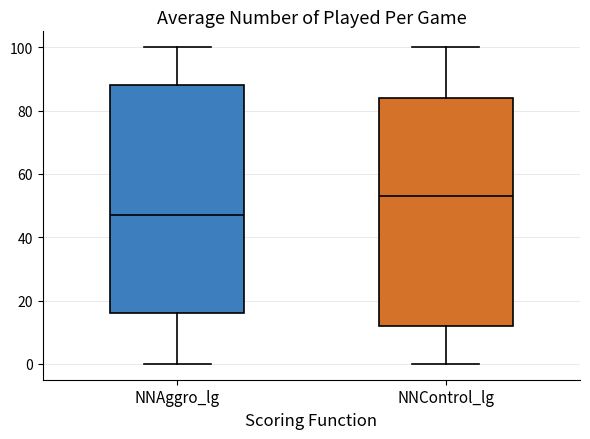

Where does the lower whisker of the box for NNControl_lg end on the y-axis? The values are not printed on the chart, so give them approximately, as read against the axis.

0